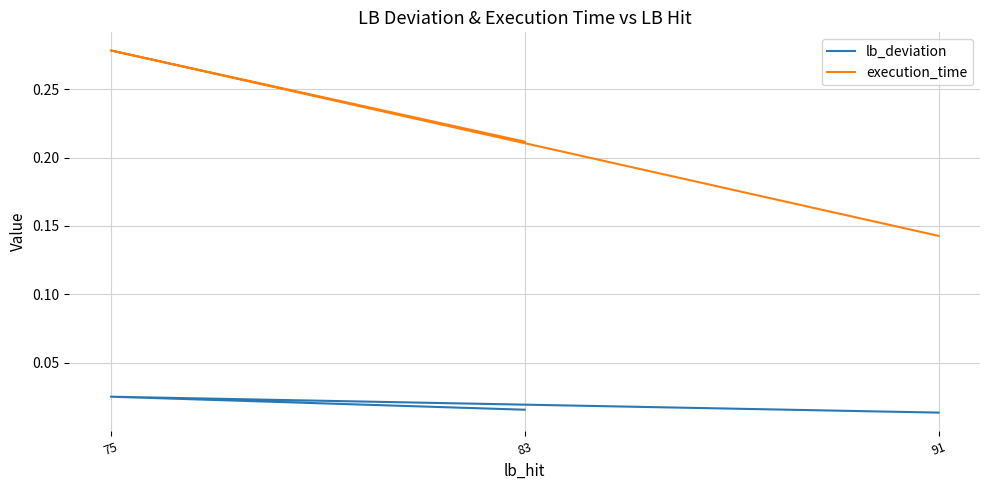

What is the label of the 1st point from the right?

91